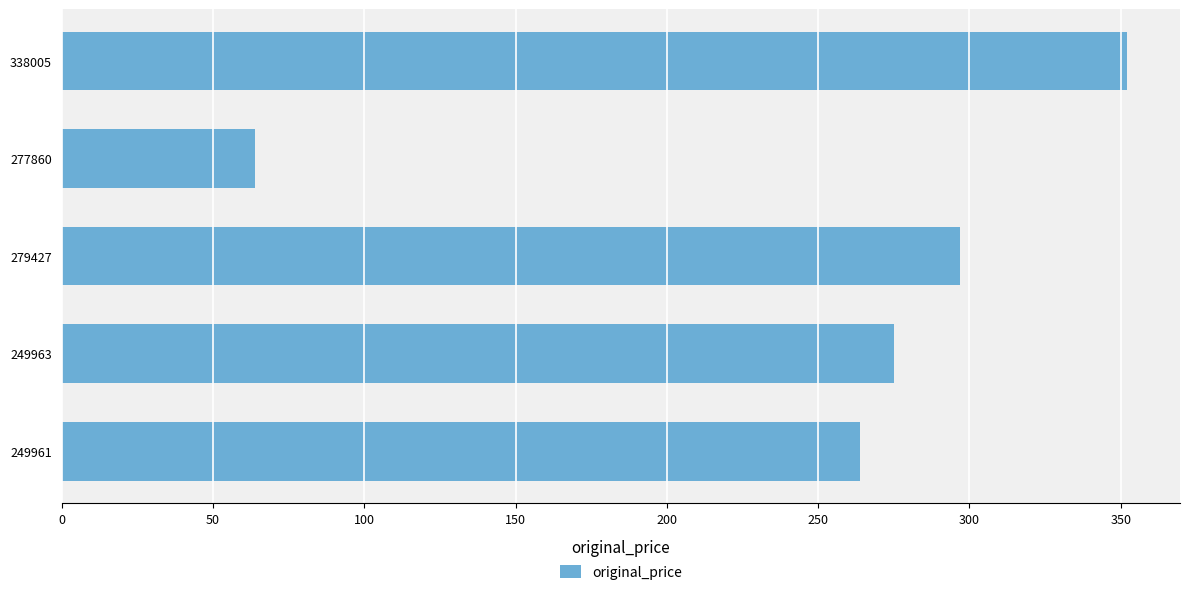

Reading bottom to top, list all the values displayed in this chart.

264	275	297	64	352